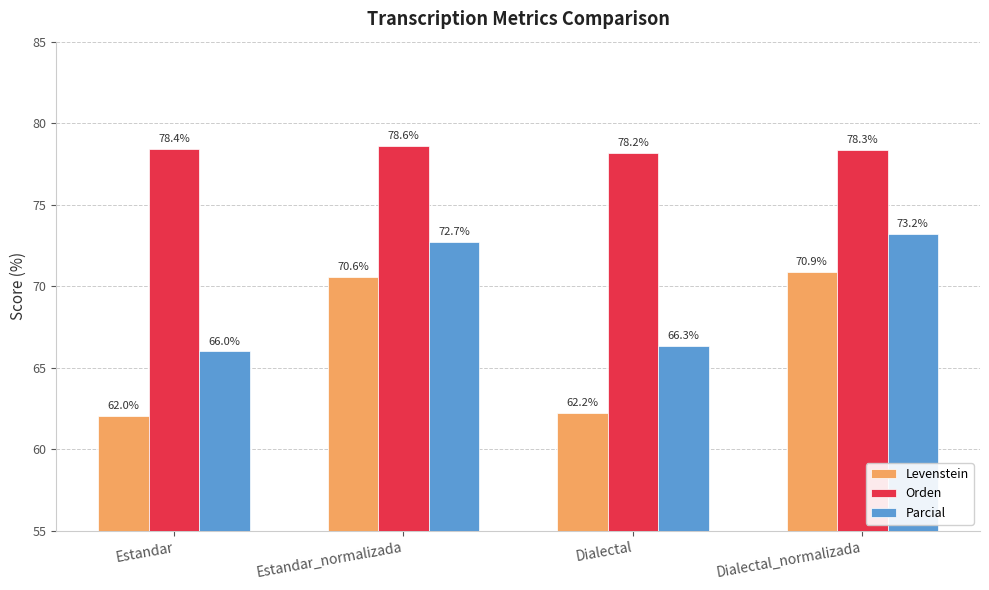

What is the maximum value shown in the chart?

78.6